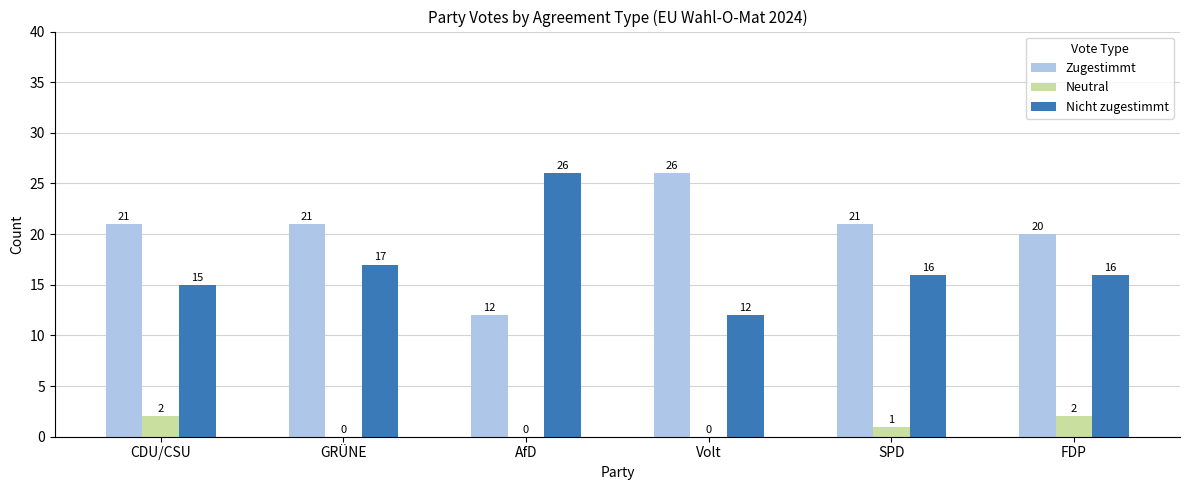

What is the highest value of the Zugestimmt series?

26